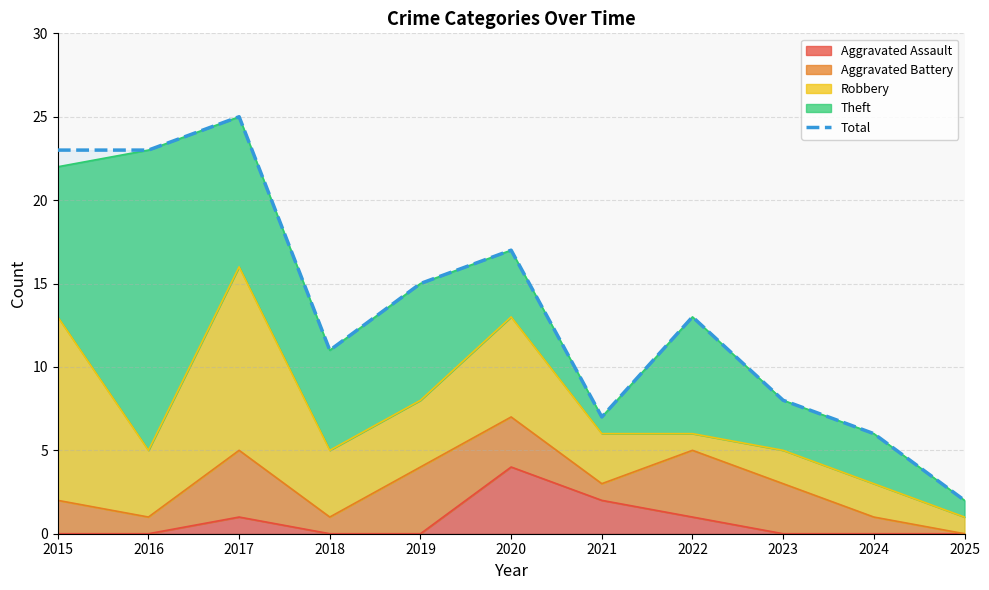

Reading left to right, what are all the values shown in this chart?

2015=23	2016=23	2017=25	2018=11	2019=15	2020=17	2021=7	2022=13	2023=8	2024=6	2025=2